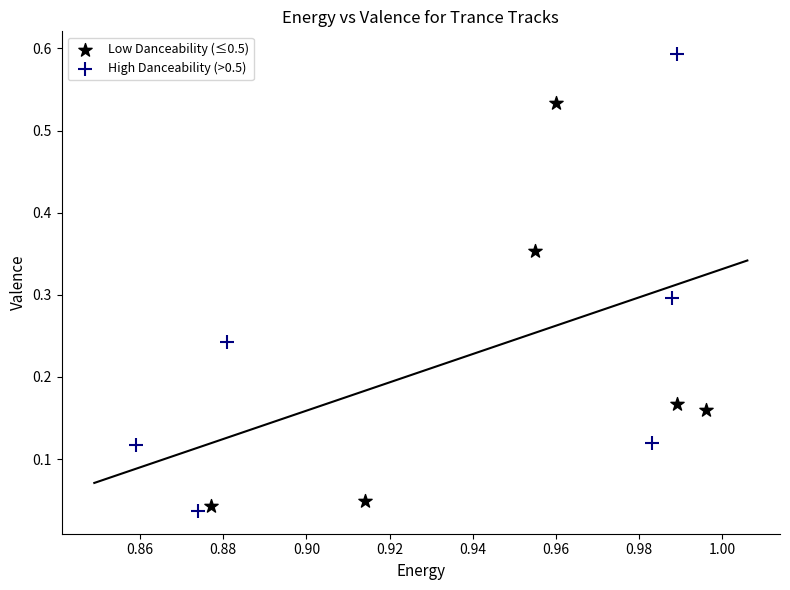

Which series contains the highest Y value?

High Danceability (>0.5)